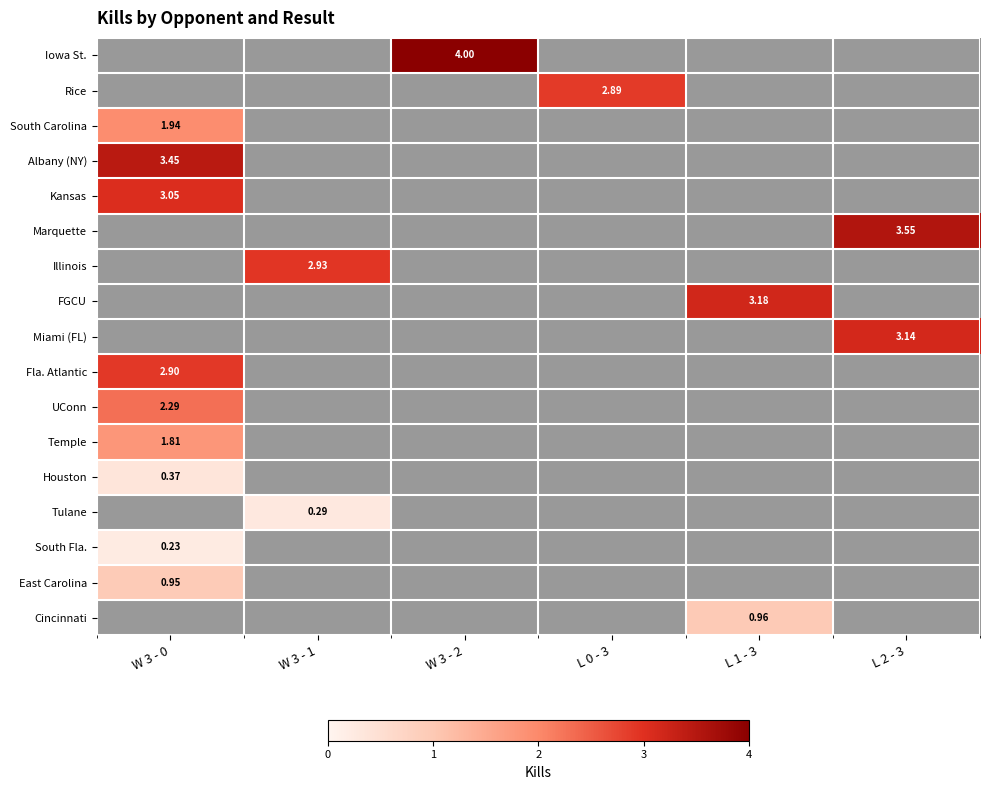

The value of FGCU at L 1 - 3 is 3.2. True or false?

True